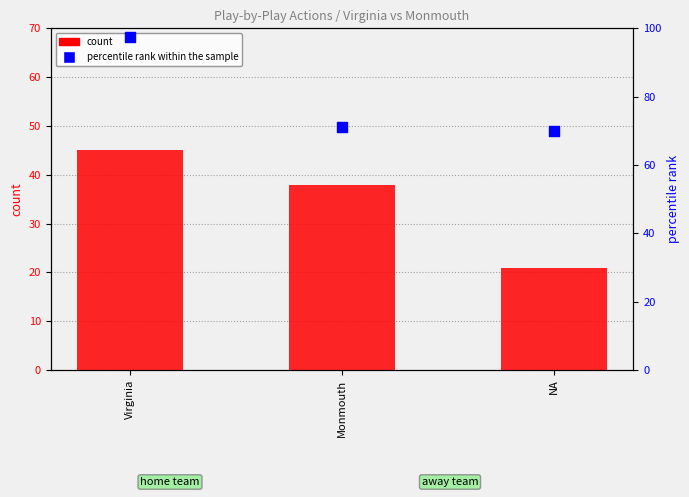

What are all the series names shown in the legend?

count, percentile rank within the sample